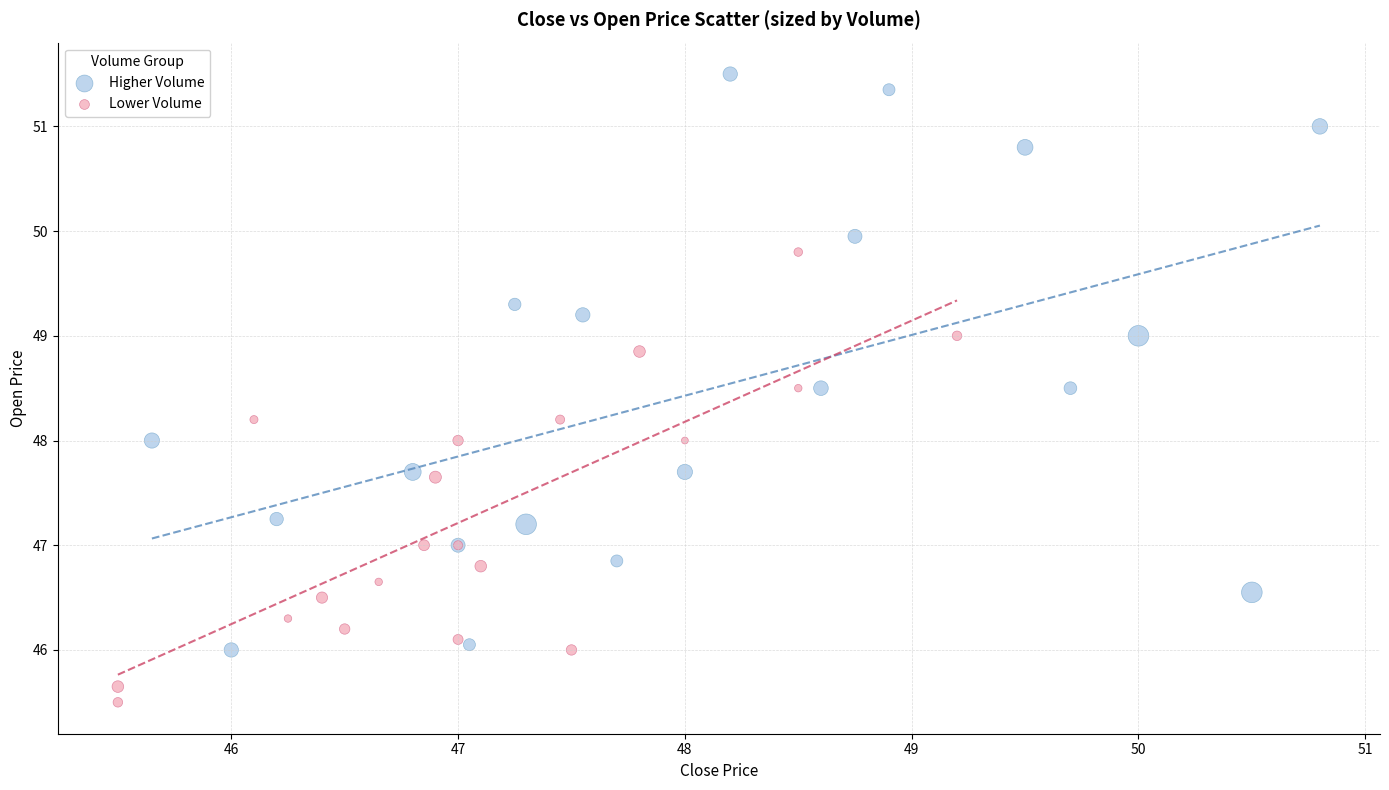

Which series contains the highest Y value?

Higher Volume